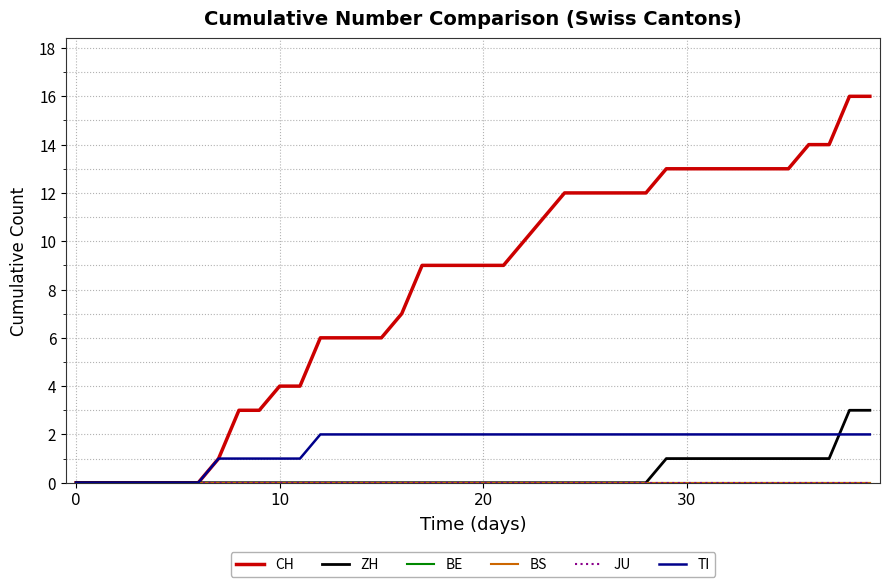

What is the difference between the second highest and second lowest values in the CH series?

16